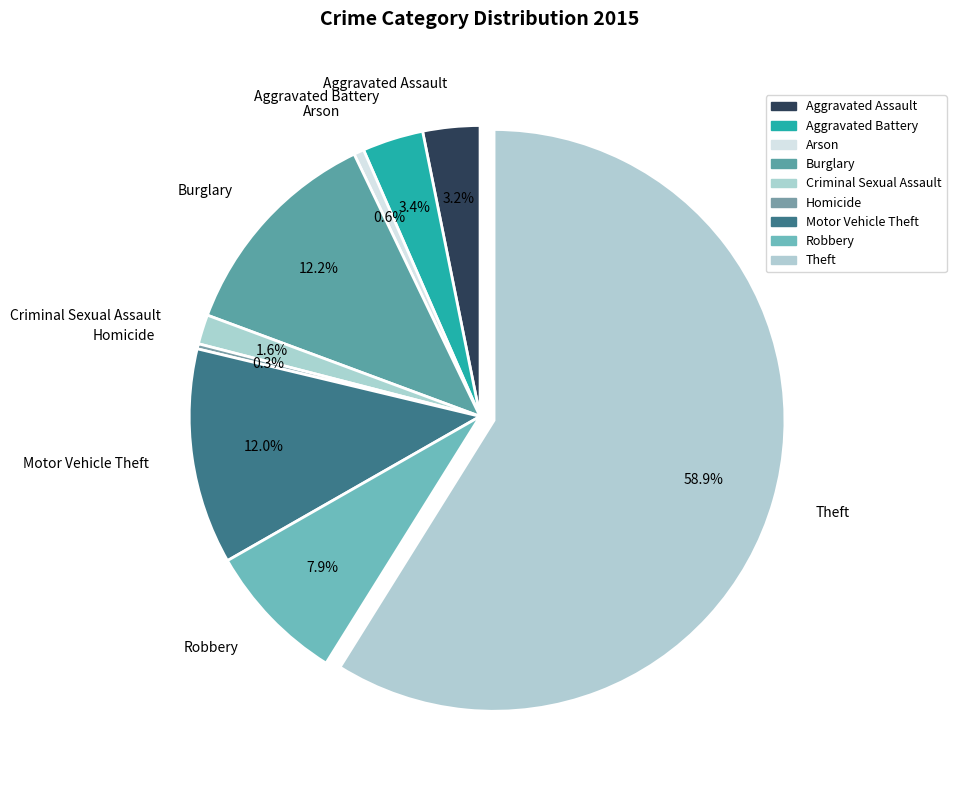

Between Robbery and Theft, which is larger?

Theft